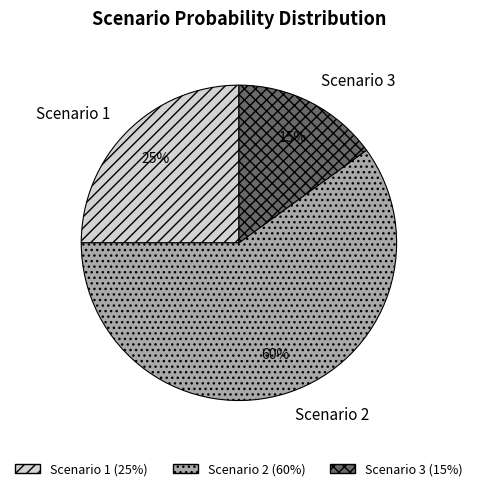

Rank the categories by value from highest to lowest.

Scenario 2, Scenario 1, Scenario 3